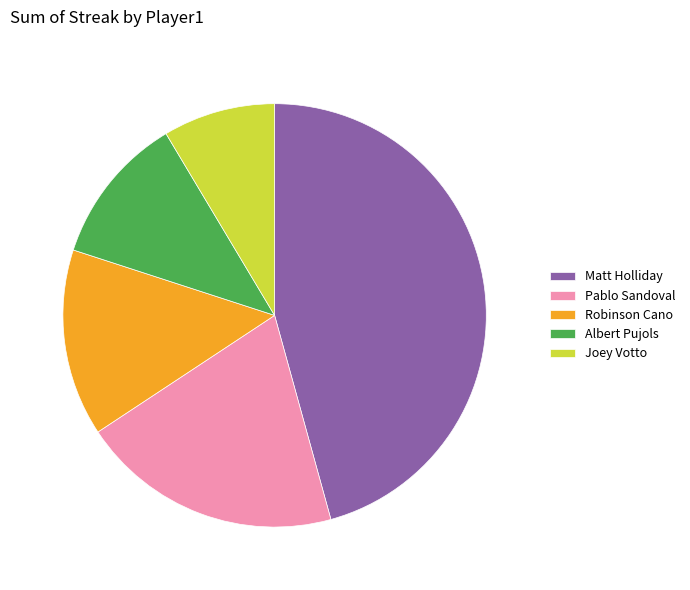

How many segments does this pie chart have?

5